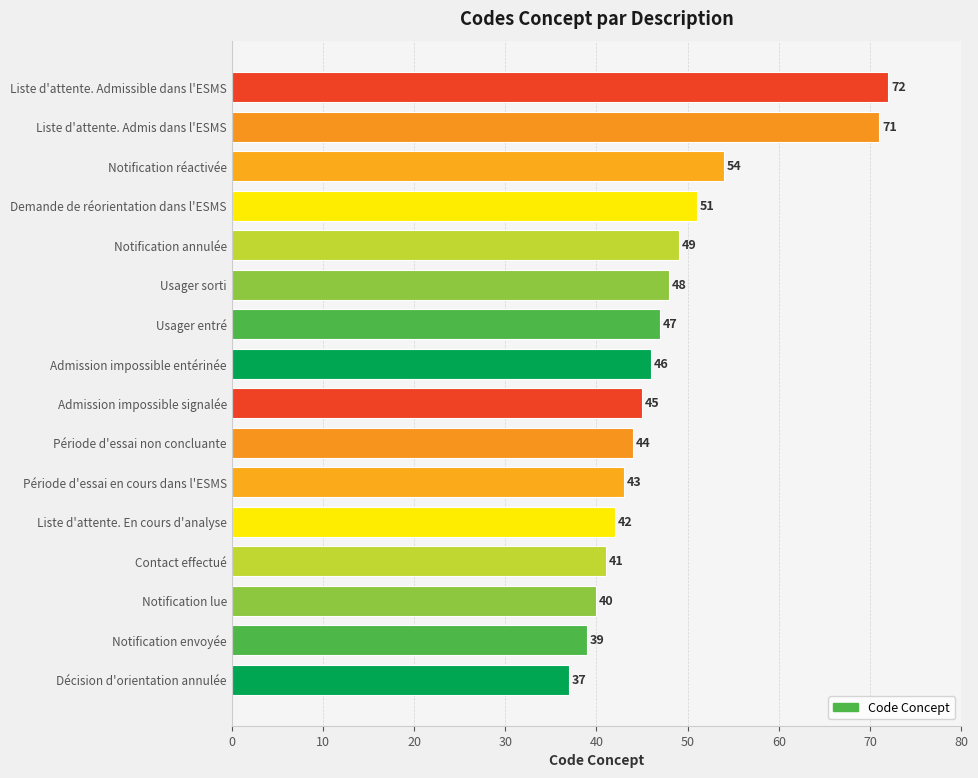

The value at Période d'essai en cours dans l'ESMS is 73. True or false?

False